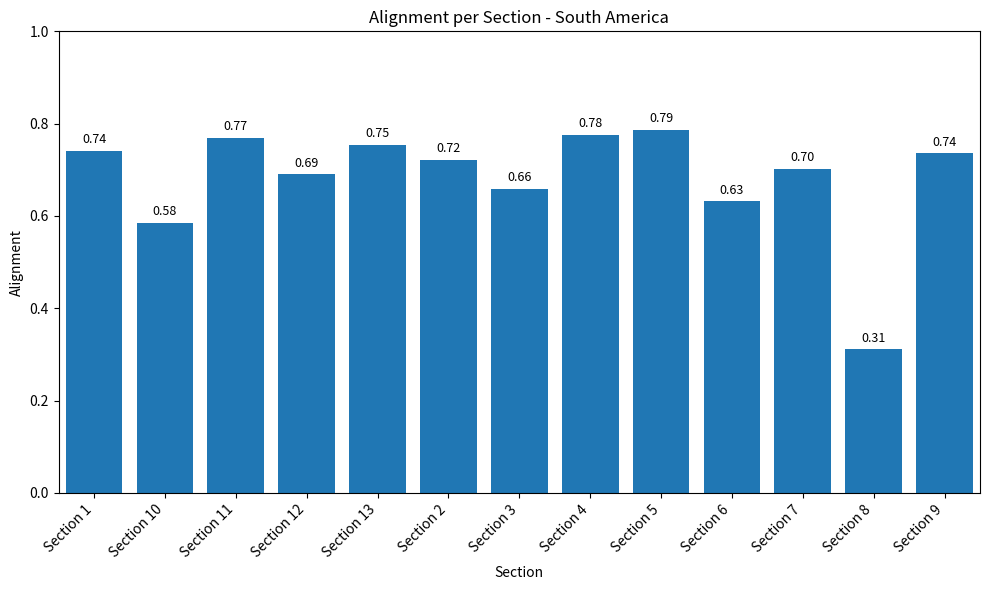

At which category does the chart reach its peak across all series?

Section 5